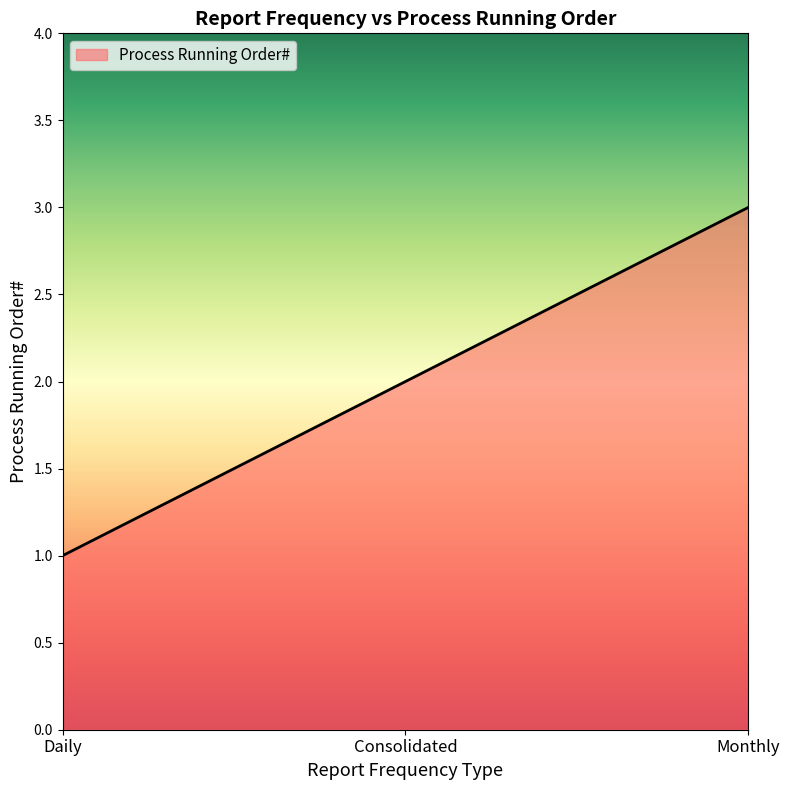

Approximately how many times larger is the value at Monthly compared to Consolidated?

1.5